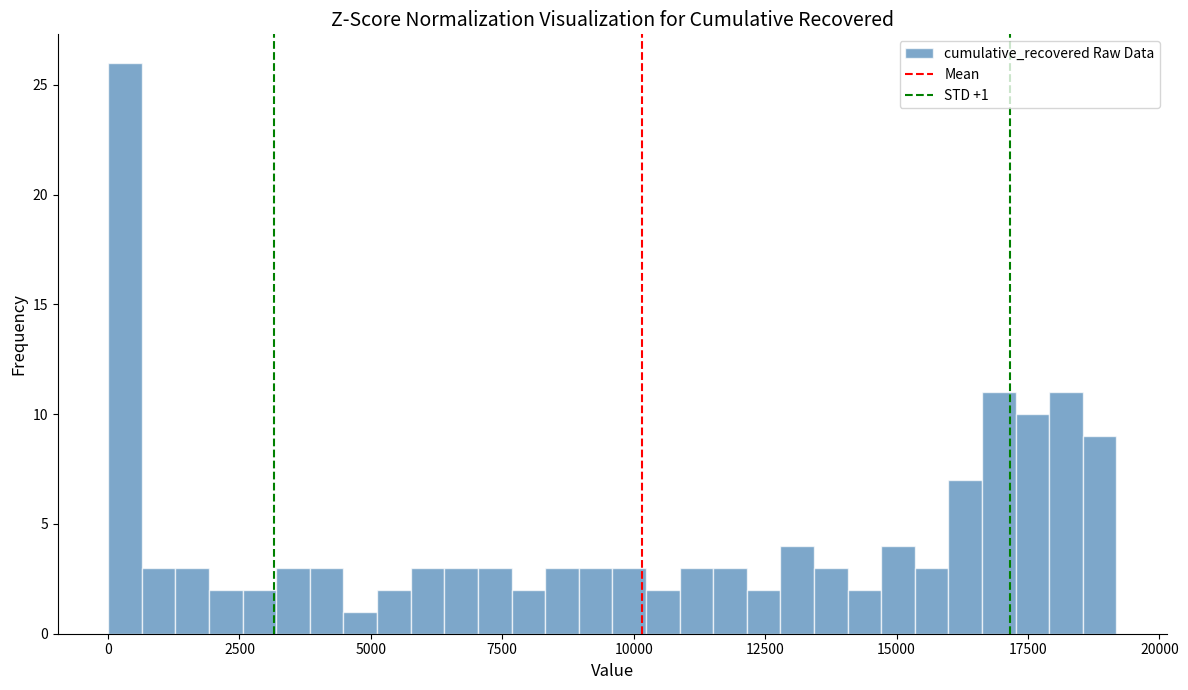

Around what value on the x-axis is the tallest bar? Give the approximate position of its centre, as read against the axis.

500